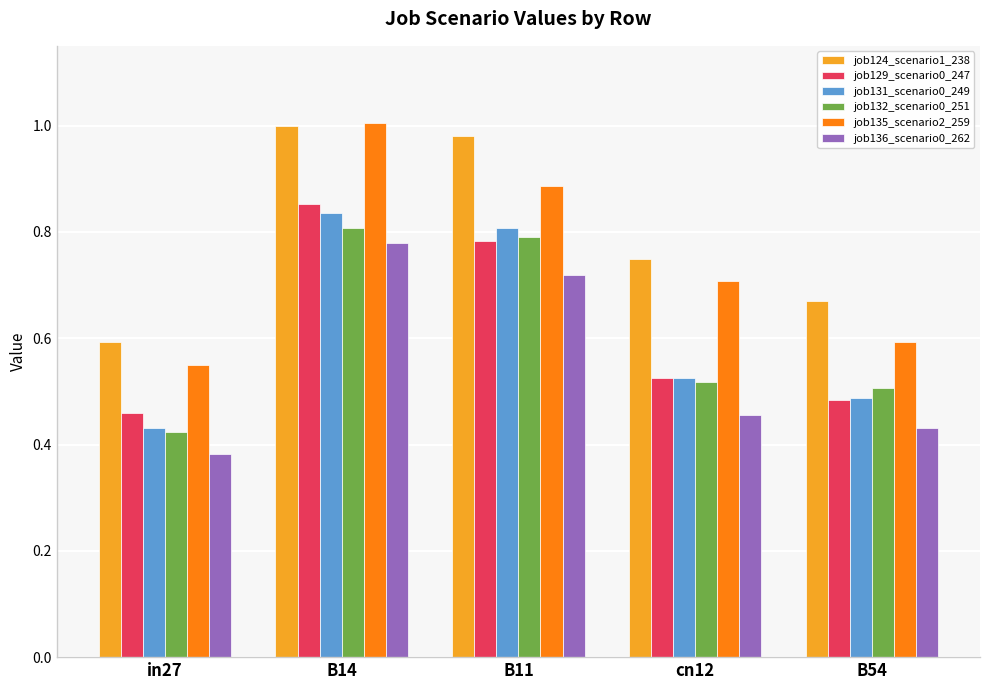

Where is job132_scenario0_251 nearest to the value 0?

in27